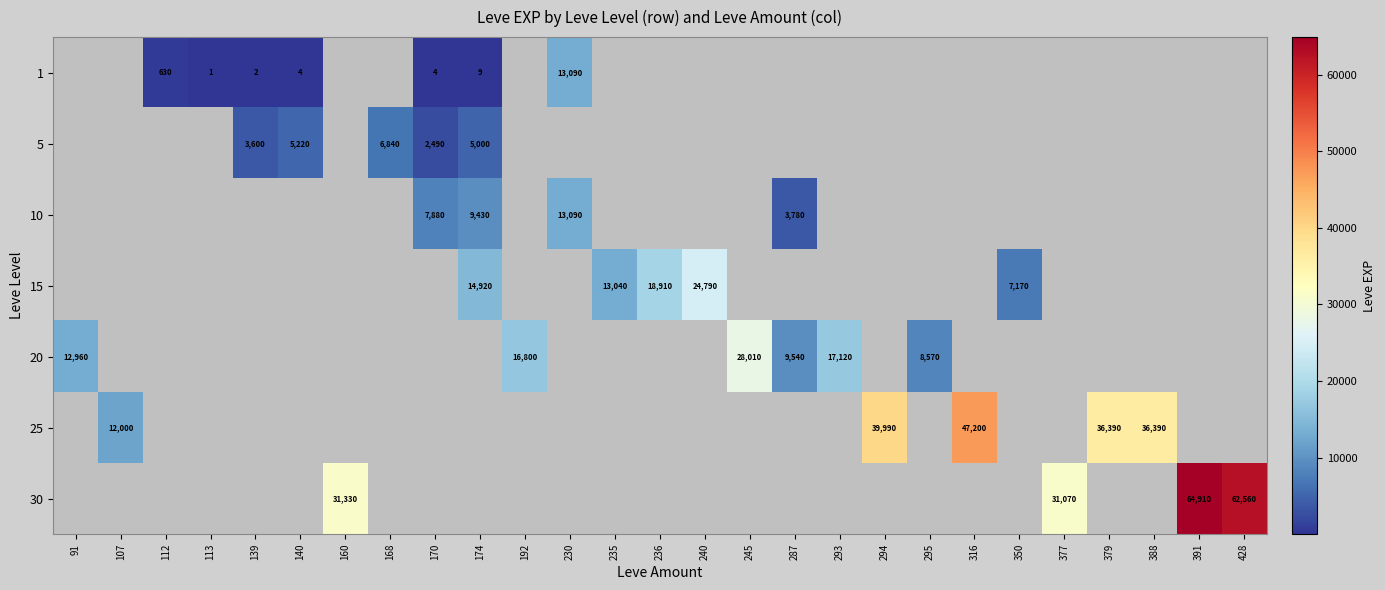

The value of 30 at 428 is 62560. True or false?

True